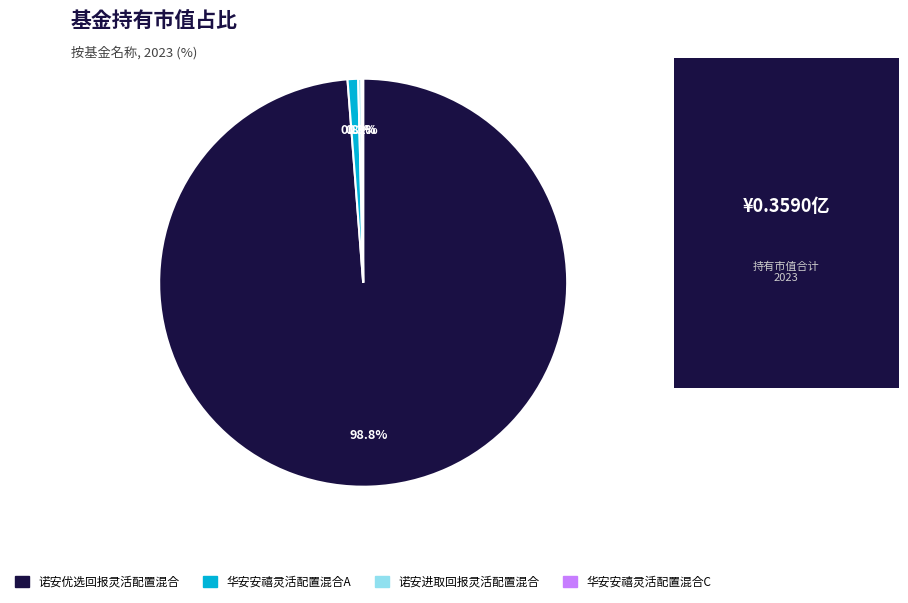

Which category has the biggest portion of the pie?

诺安优选回报灵活配置混合